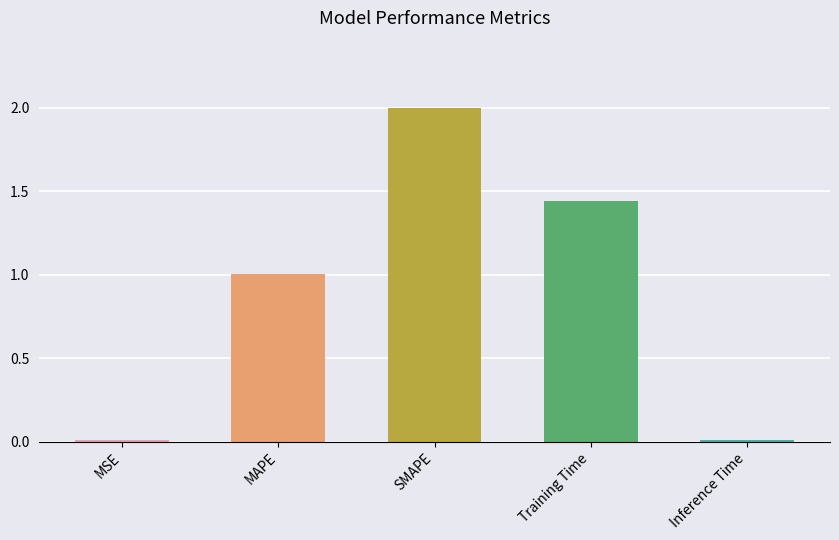

What is the approximate value at MAPE?

1.0